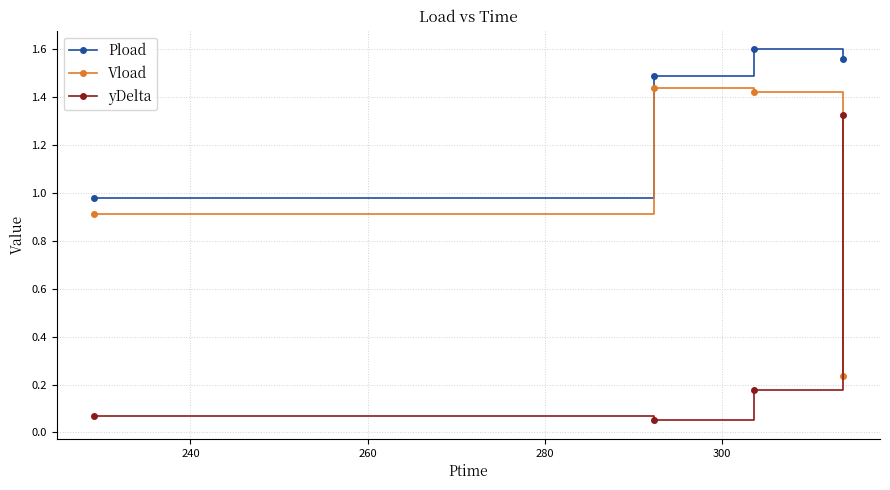

In Pload, how many points are higher than both neighbors (excluding endpoints)?

1